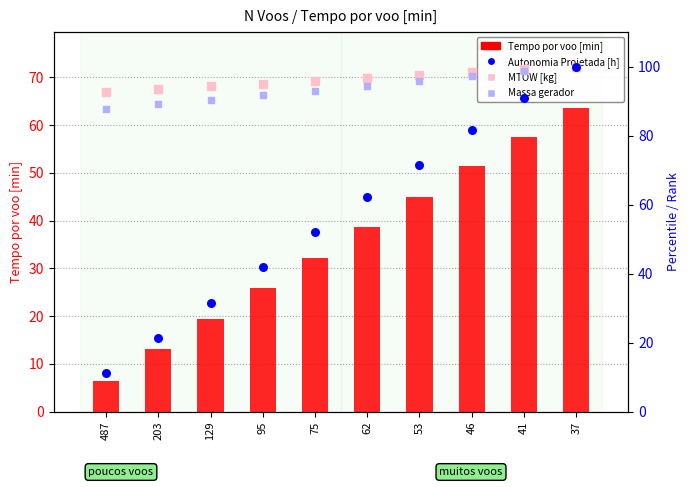

Which series reaches the maximum Y coordinate?

Autonomia Projetada [h]